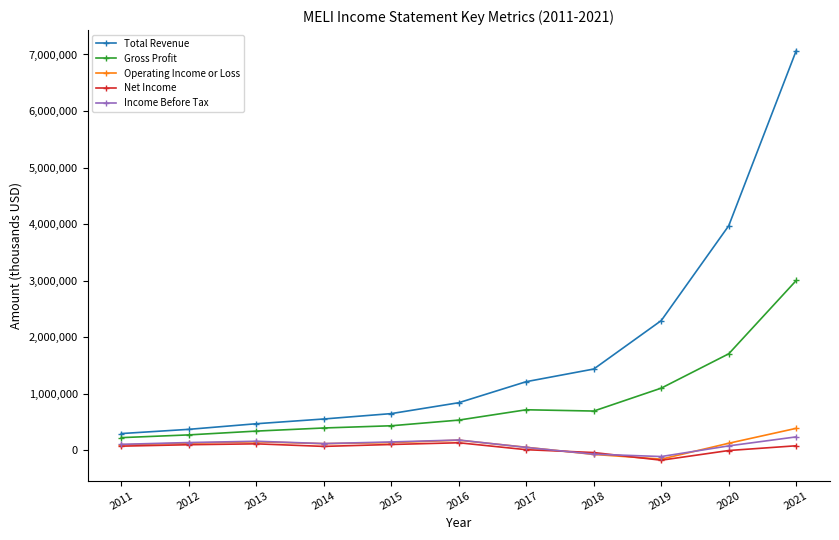

What is the approximate value of Income Before Tax at 2014, to the nearest 10?

121800